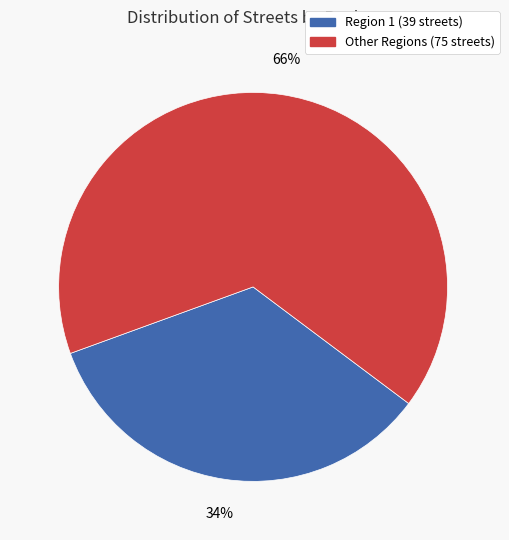

Is there a majority slice in this chart?

Yes